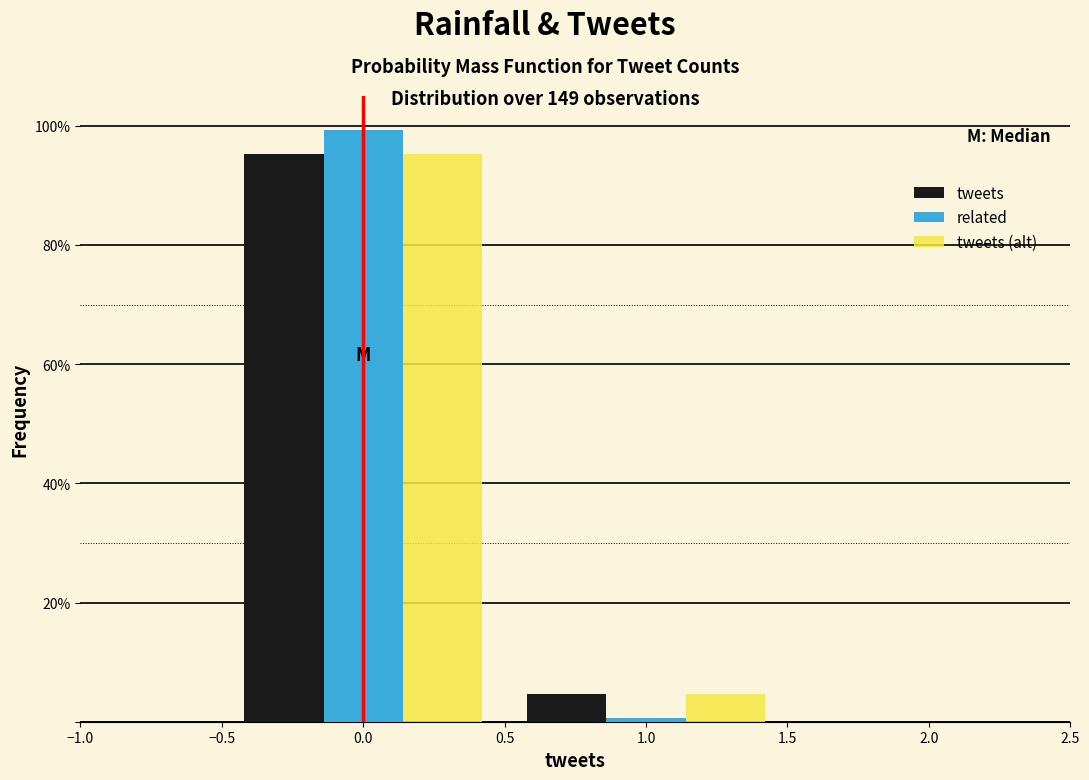

What is the height of the tweets bar covering 0.5 to 1.5 on the x-axis? The values are not printed on the chart, so give them approximately, as read against the axis.

4